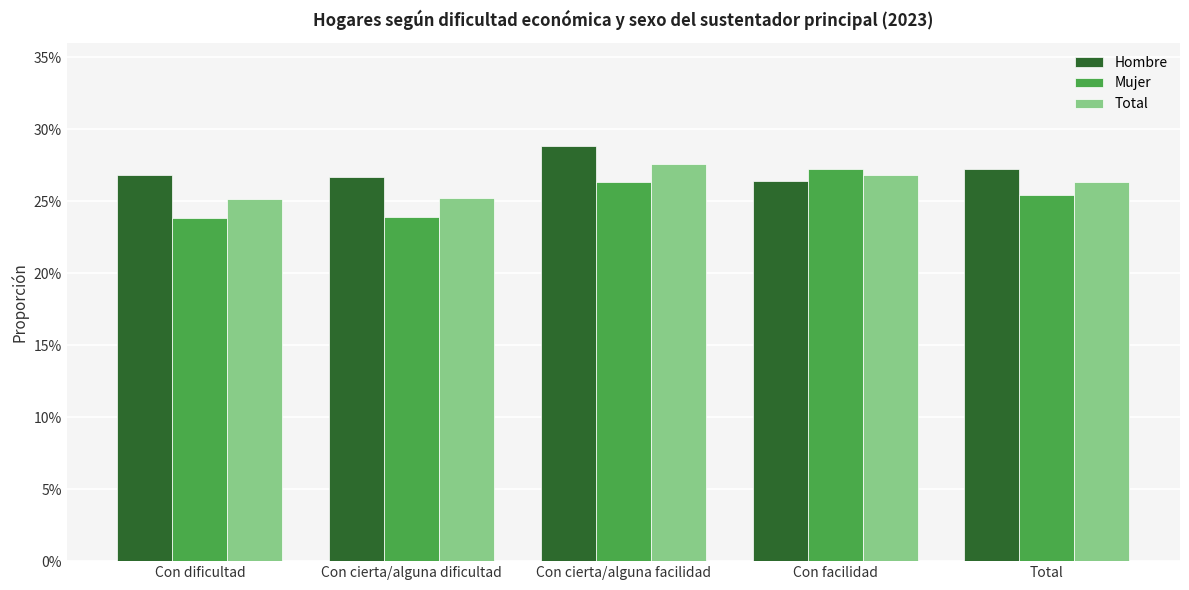

Are the bars horizontal?

No